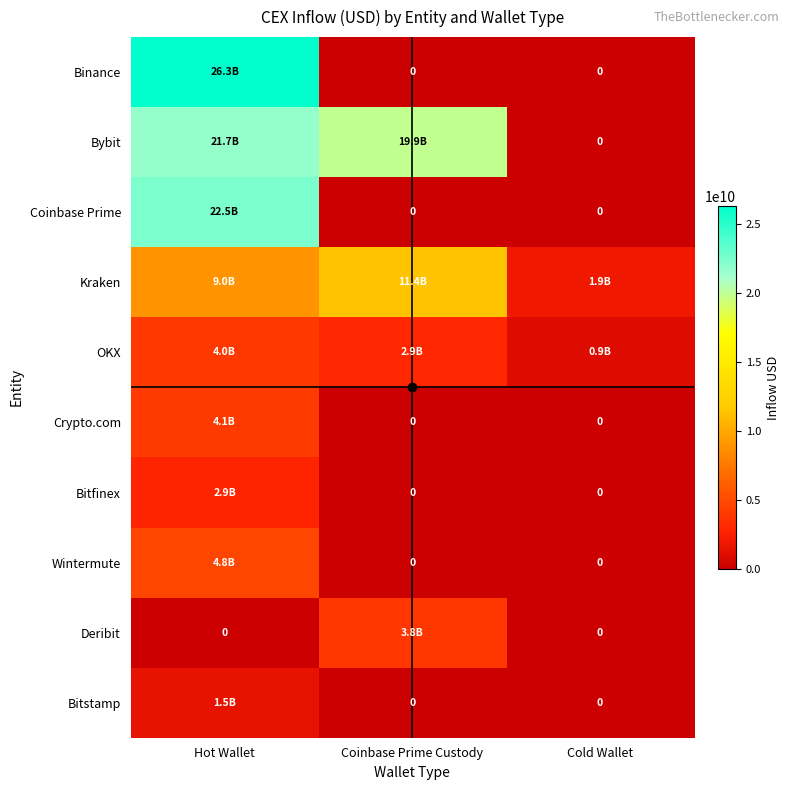

Is it true that Binance equals 0.0 at Cold Wallet?

True